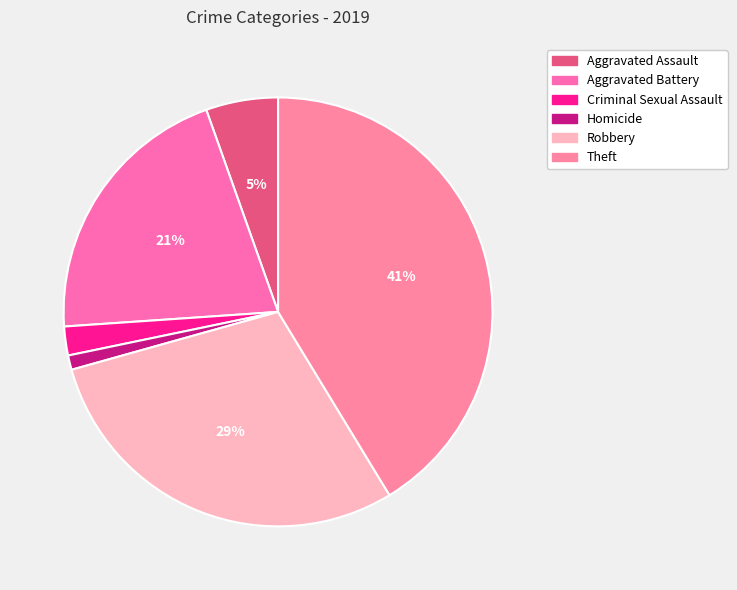

How many slices are in this pie chart?

6